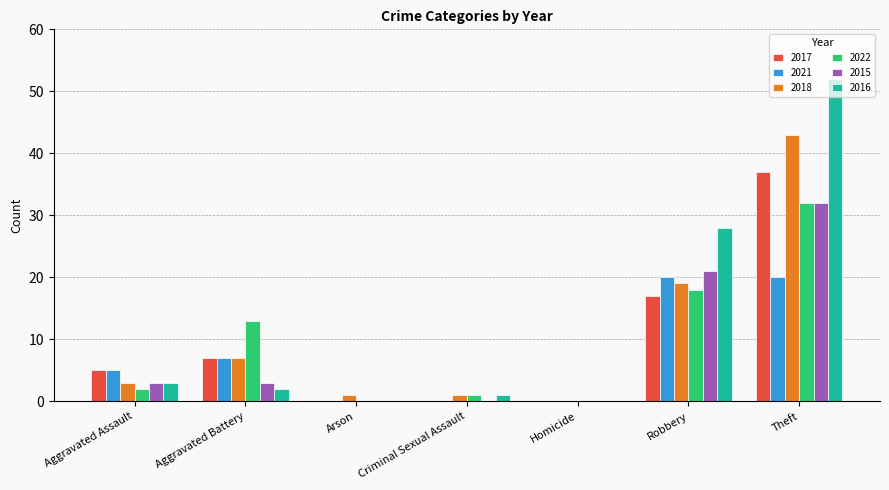

Which series has the largest range (max minus min)?

2016